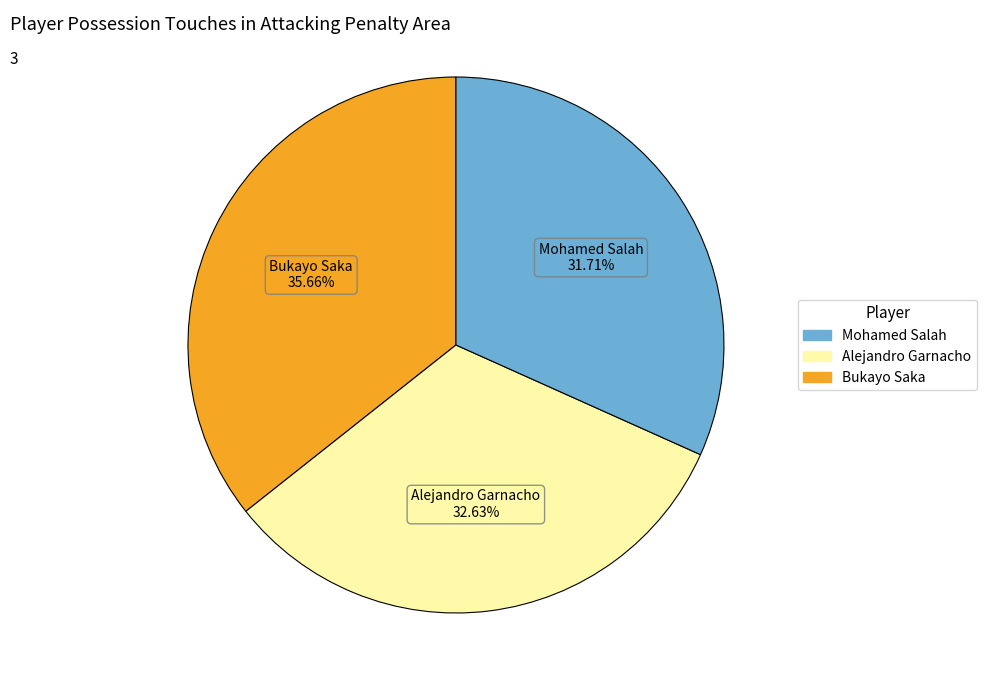

To the nearest percent, what is the average slice percentage?

33%